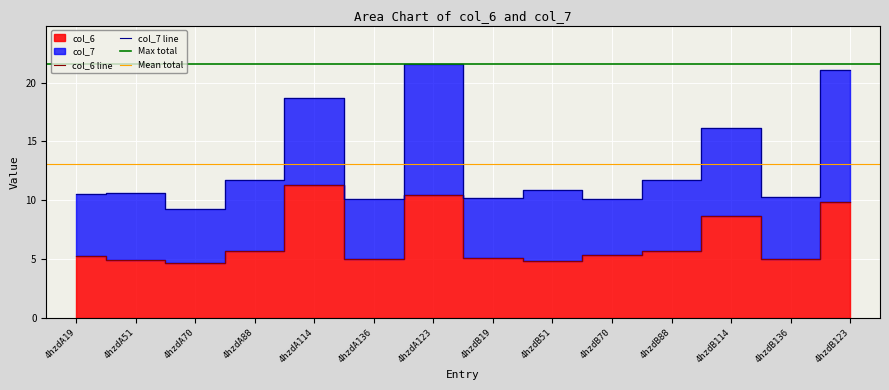

List the labels in order of value, smallest first.

4hzdA70, 4hzdB51, 4hzdA51, 4hzdA136, 4hzdB136, 4hzdB19, 4hzdA19, 4hzdB70, 4hzdA88, 4hzdB88, 4hzdB114, 4hzdB123, 4hzdA123, 4hzdA114